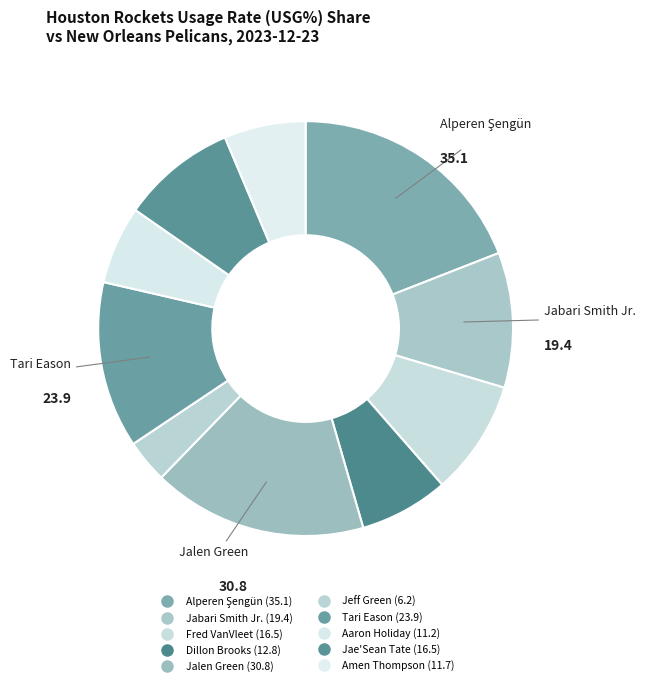

Count the number of slices in the pie.

10